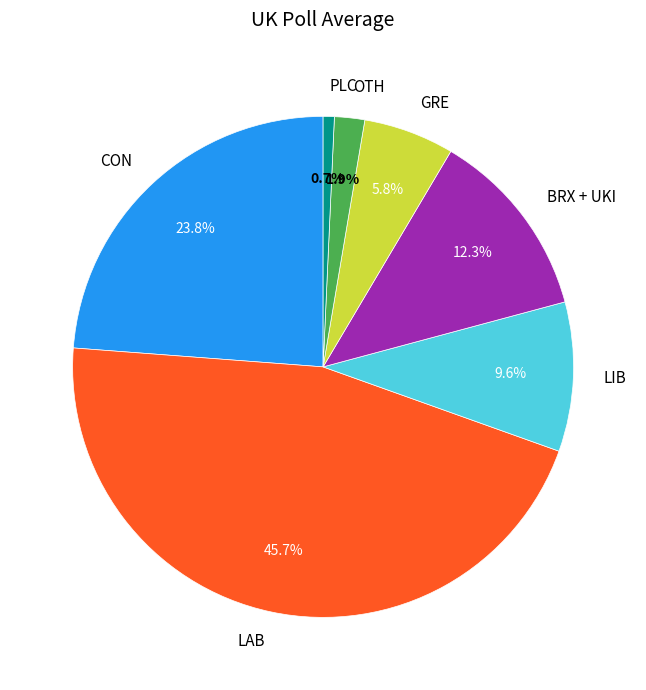

Rank the categories by value from lowest to highest.

PLC, OTH, GRE, LIB, BRX + UKI, CON, LAB